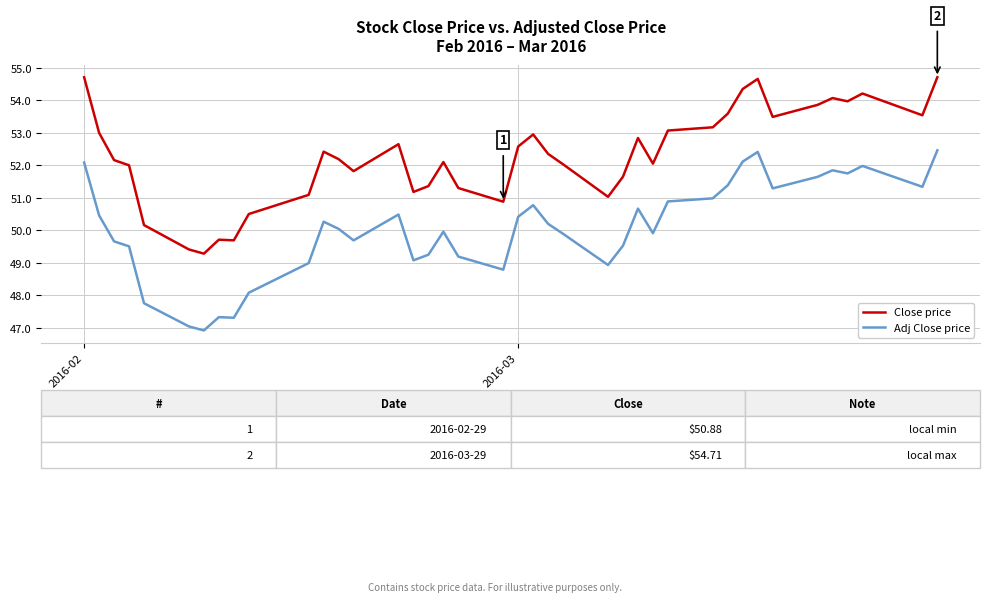

Which series has the largest total across all categories?

Close price